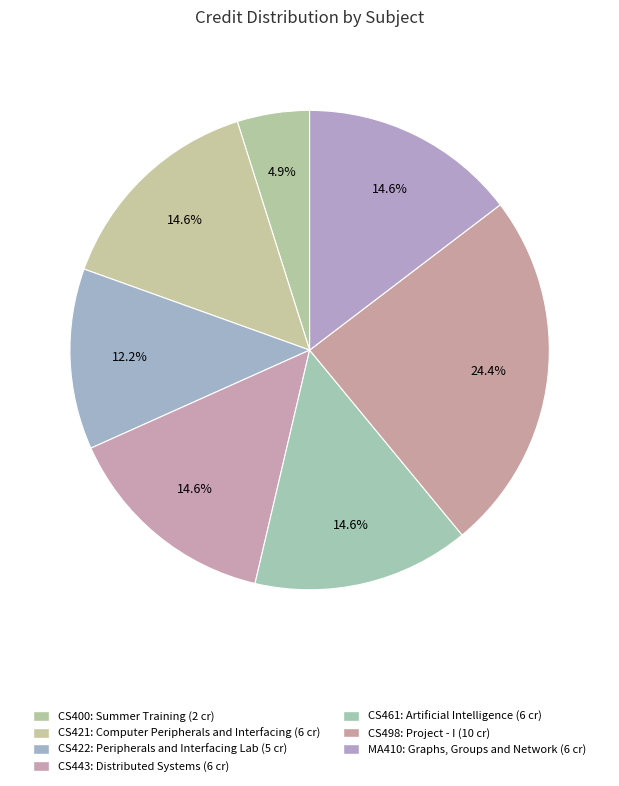

What is the total percentage of CS400 and CS421?

19.5%